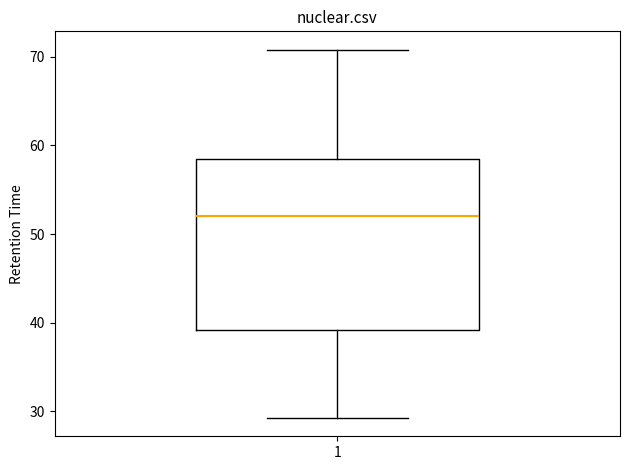

Where is the lower edge of the box at x = 1 on the y-axis? The values are not printed on the chart, so give them approximately, as read against the axis.

39